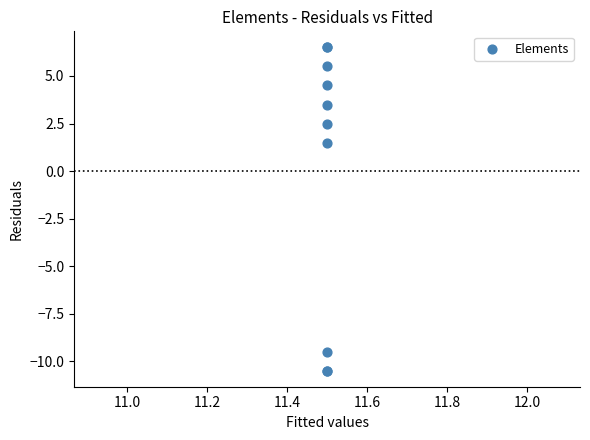

What Y value in the scatter plot is closest to -2?

1.5